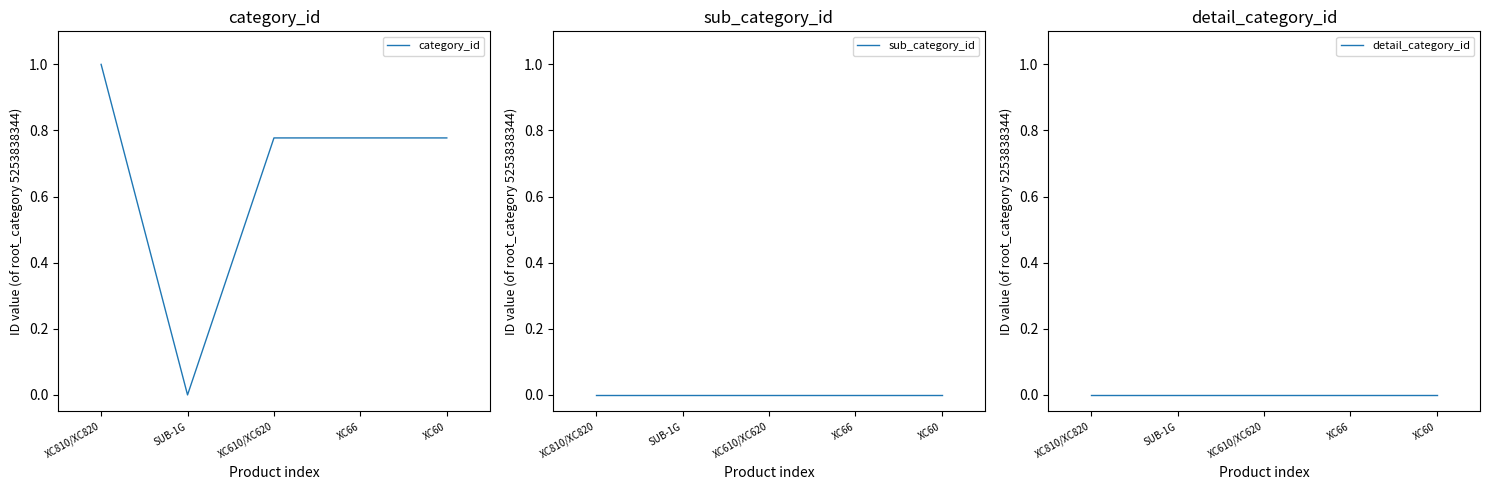

Reading left to right, transcribe all the data shown in this chart.

category_id: 1.0	0.0	0.8	0.8	0.8
sub_category_id: 0.0	0.0	0.0	0.0	0.0
detail_category_id: 0.0	0.0	0.0	0.0	0.0